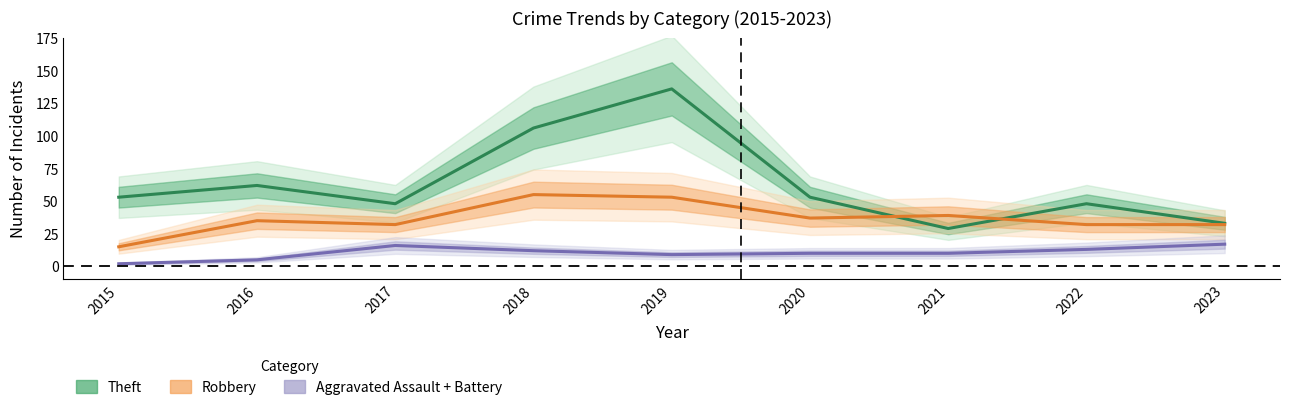

At which label is Aggravated Assault + Battery closest to 9?

2019